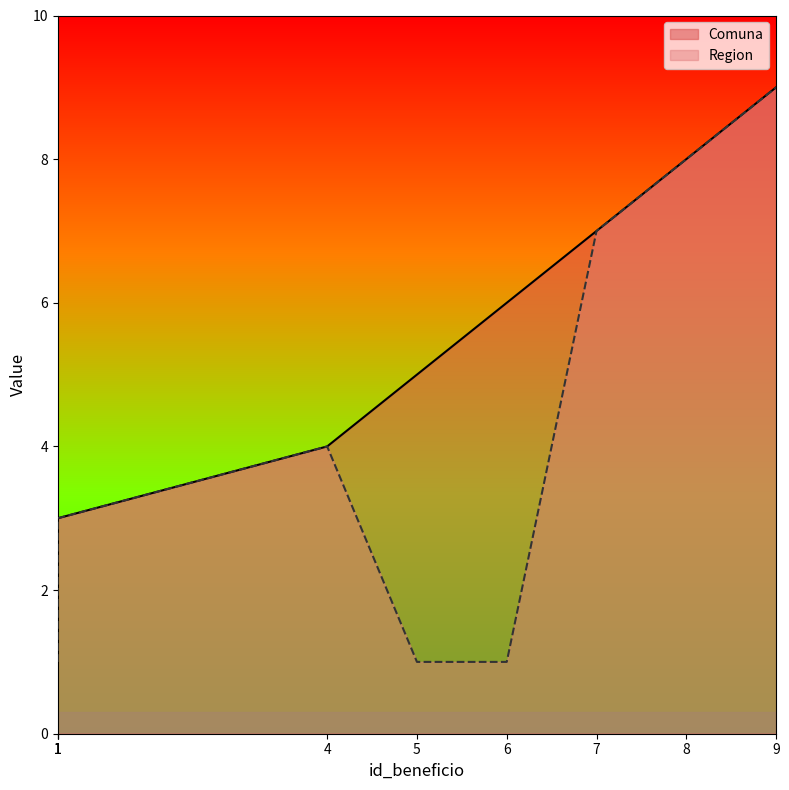

What is the approximate value of Comuna at 1?

3